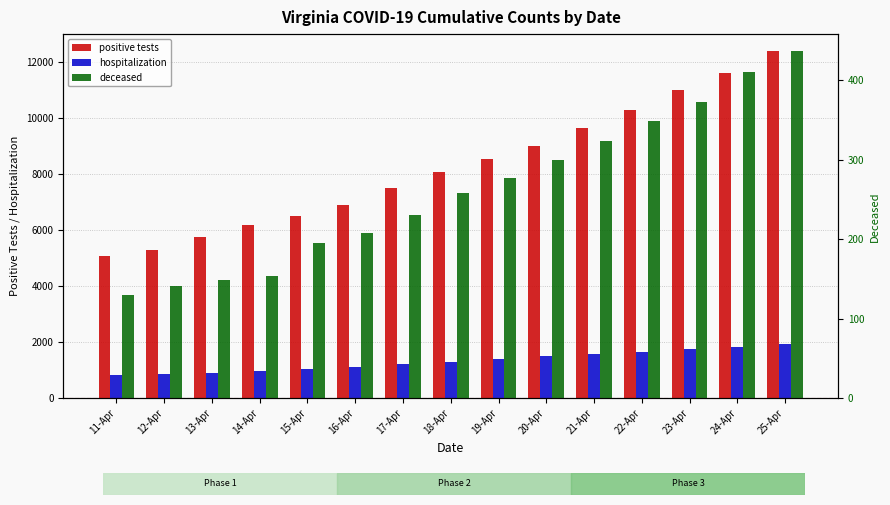

What is the sum of all hospitalization values?

19963